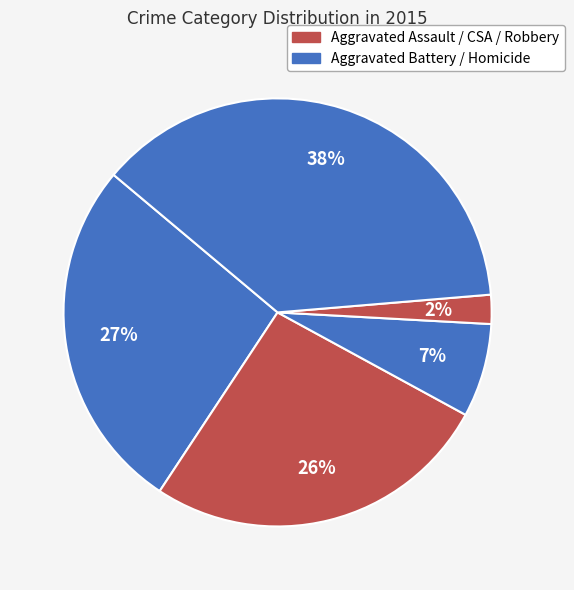

Is there a majority slice in this chart?

No